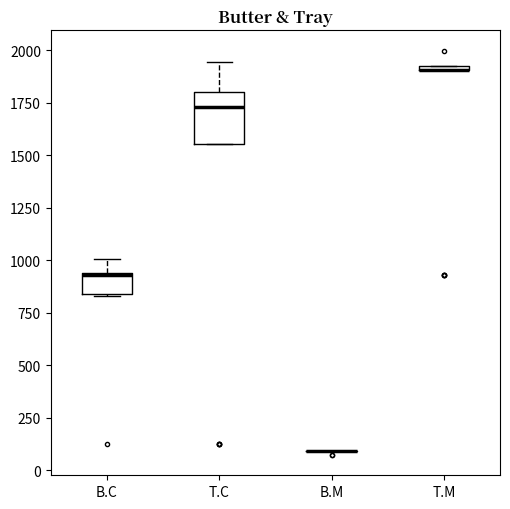

Which box is the tallest, from its lower edge to its upper edge?

T.C